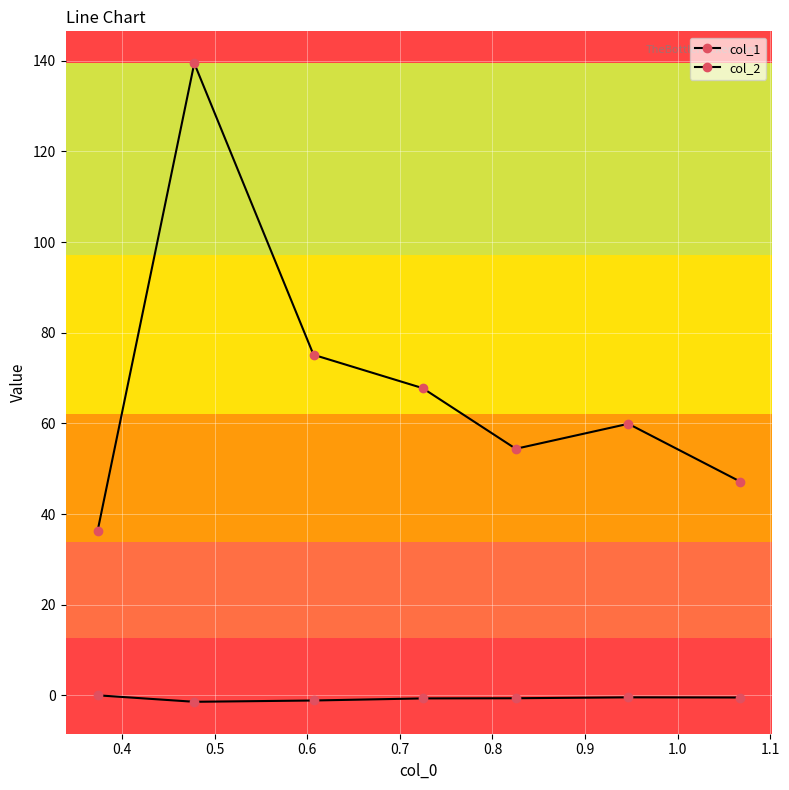

Which series has the largest range (max minus min)?

col_2